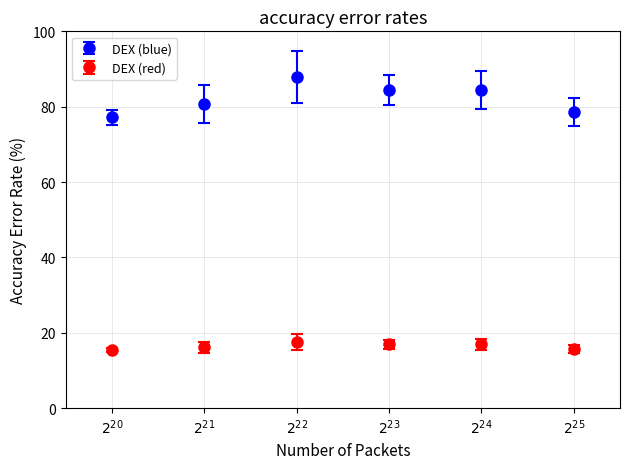

At how many categories does at least one series exceed 30?

6